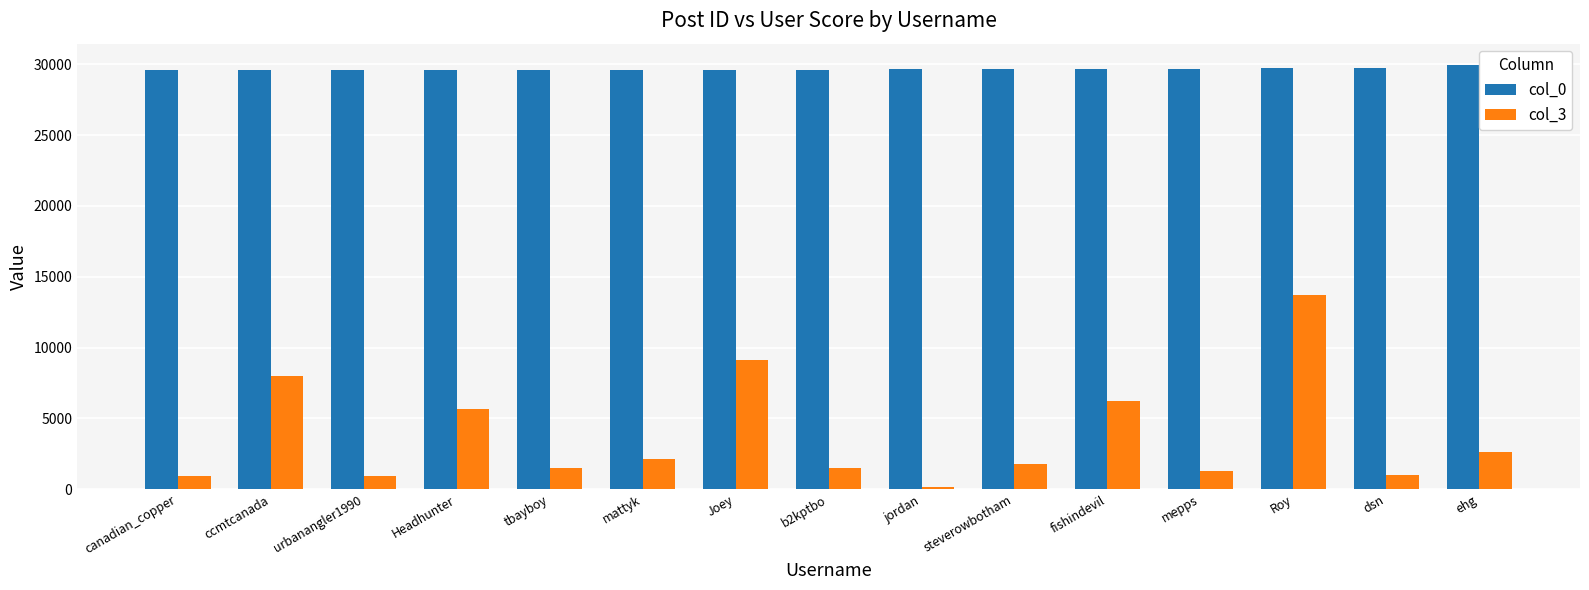

Which series has the largest total across all categories?

col_0